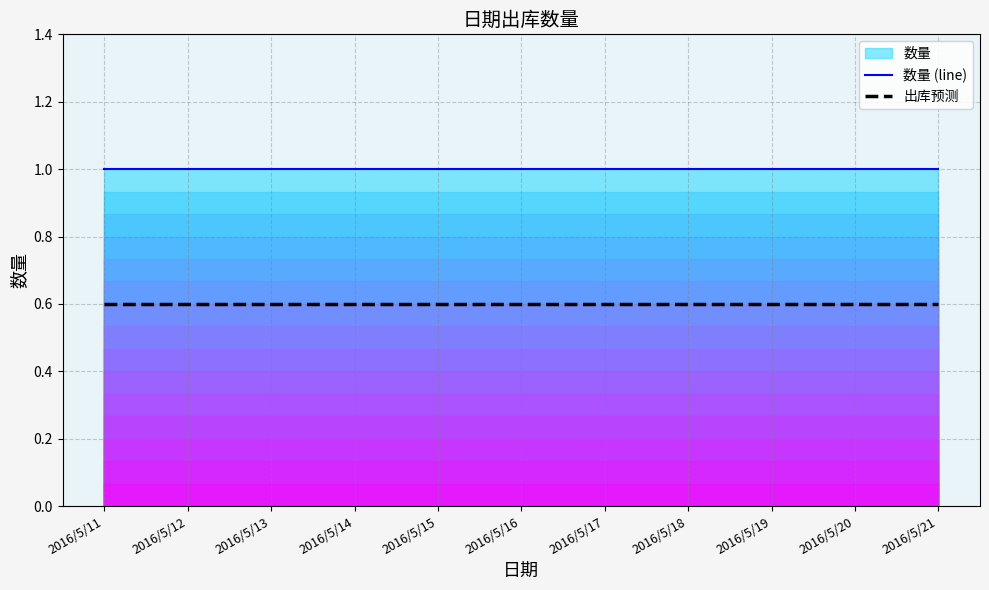

True or false: 数量 (line) and 出库预测 intersect in this chart.

False